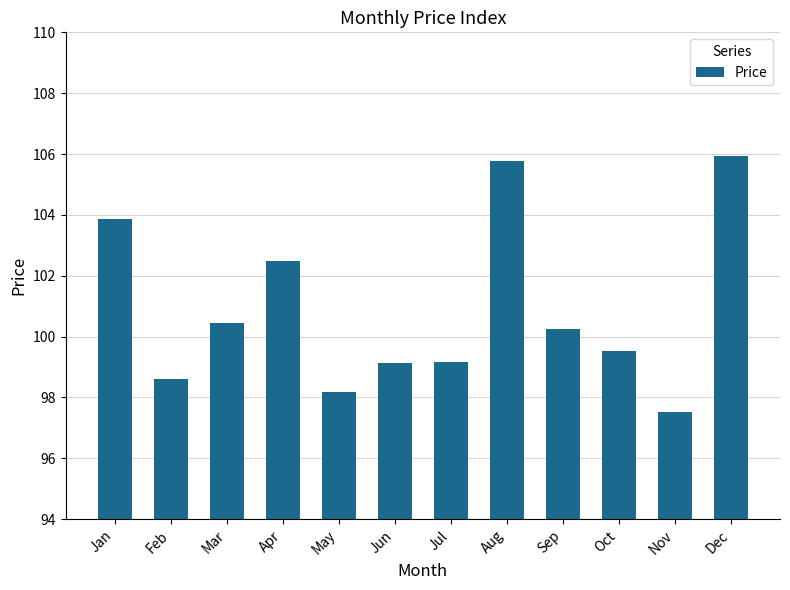

What is the average value?

100.9